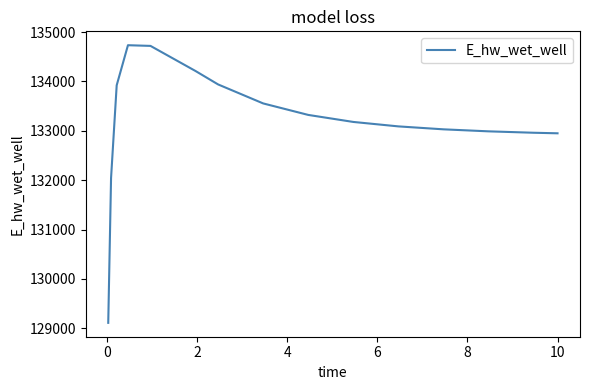

What is the difference between the maximum and minimum values?

5624.6